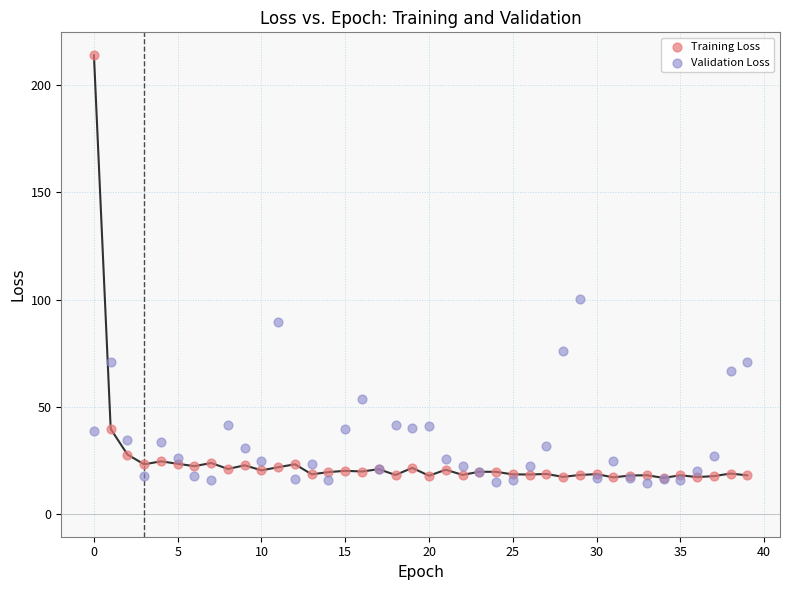

Across all series, what Y value is closest to 114?

100.3